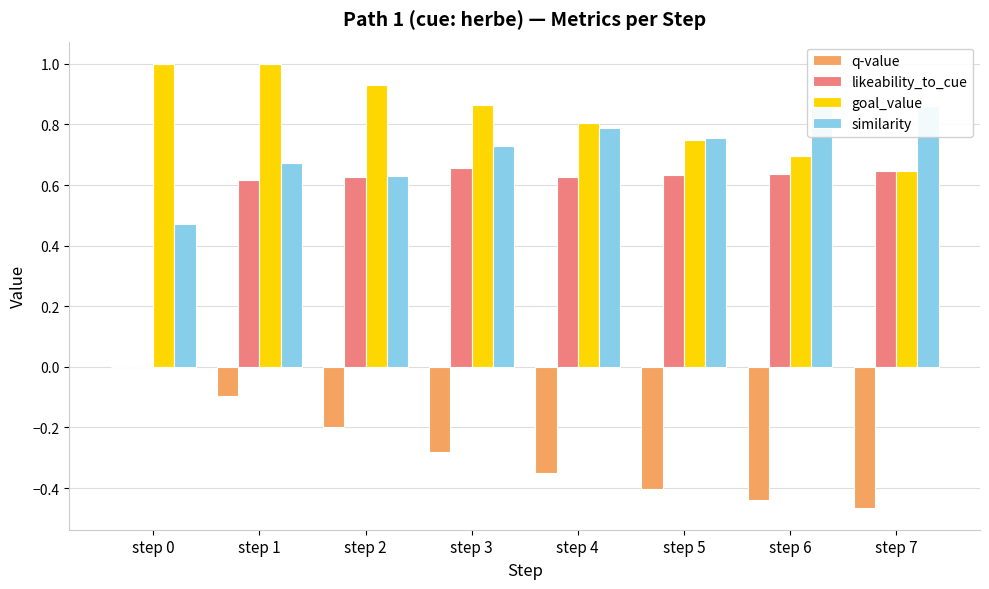

Count the number of data series in this chart.

4